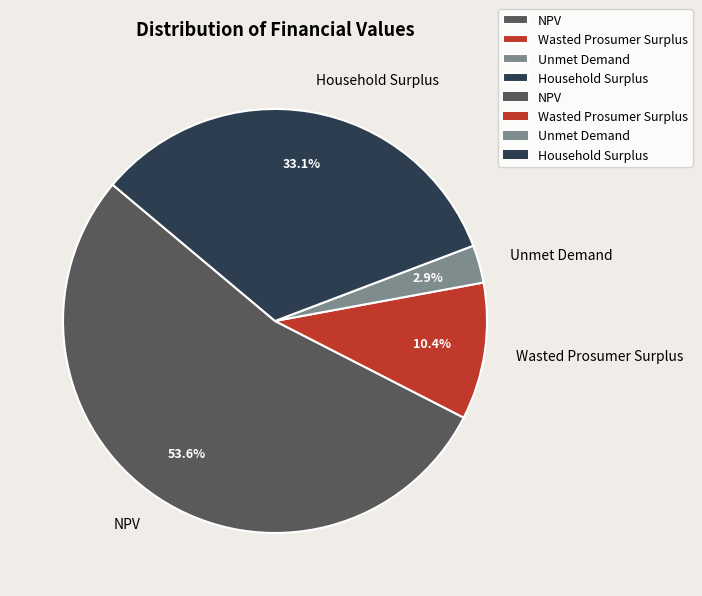

The Wasted Prosumer Surplus slice represents 10% of the pie. True or false?

True